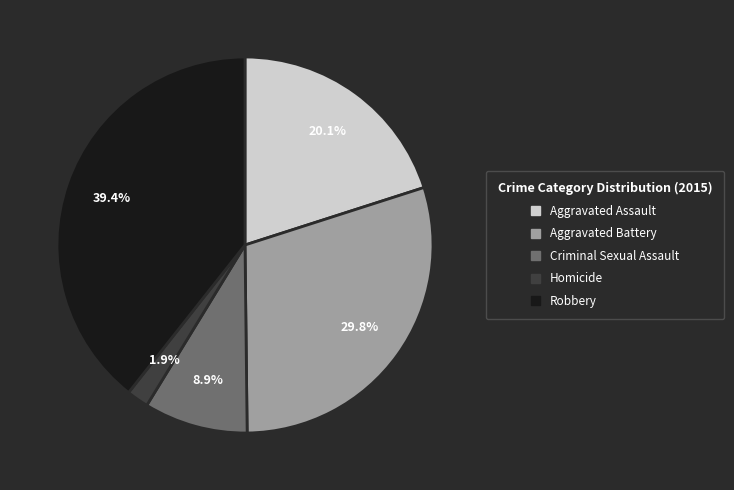

To the nearest percent, what is the difference between the largest and smallest slice percentages?

37%